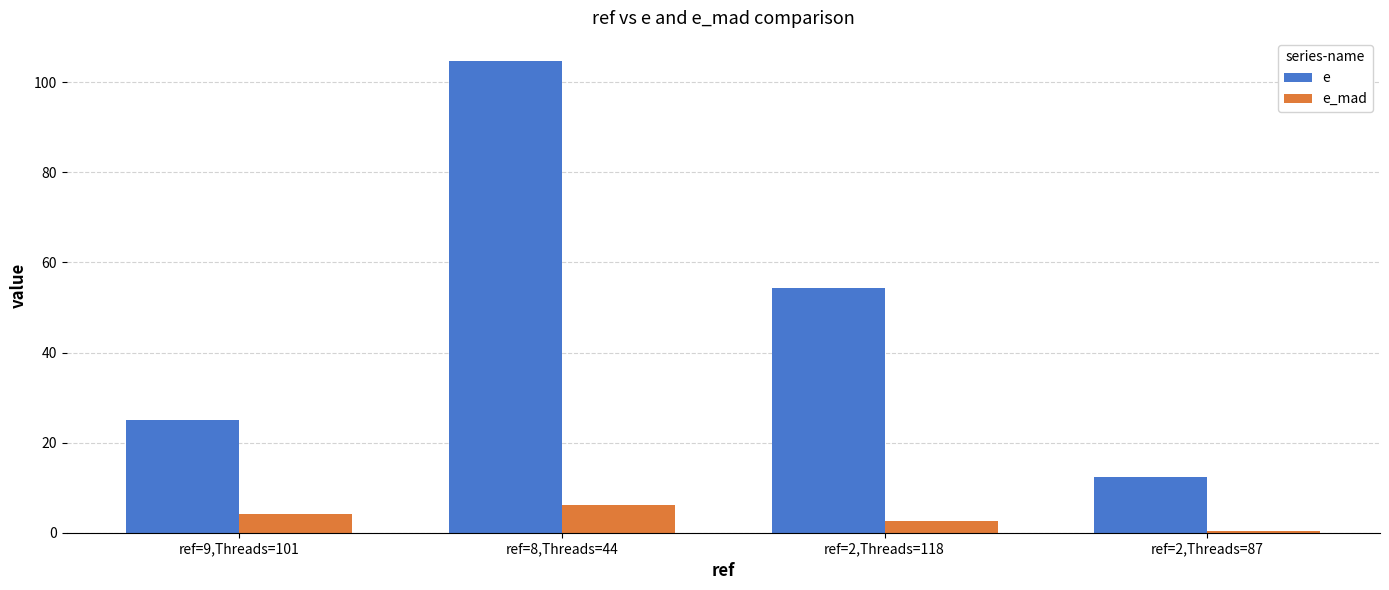

What is the average value of the e_mad series?

3.3